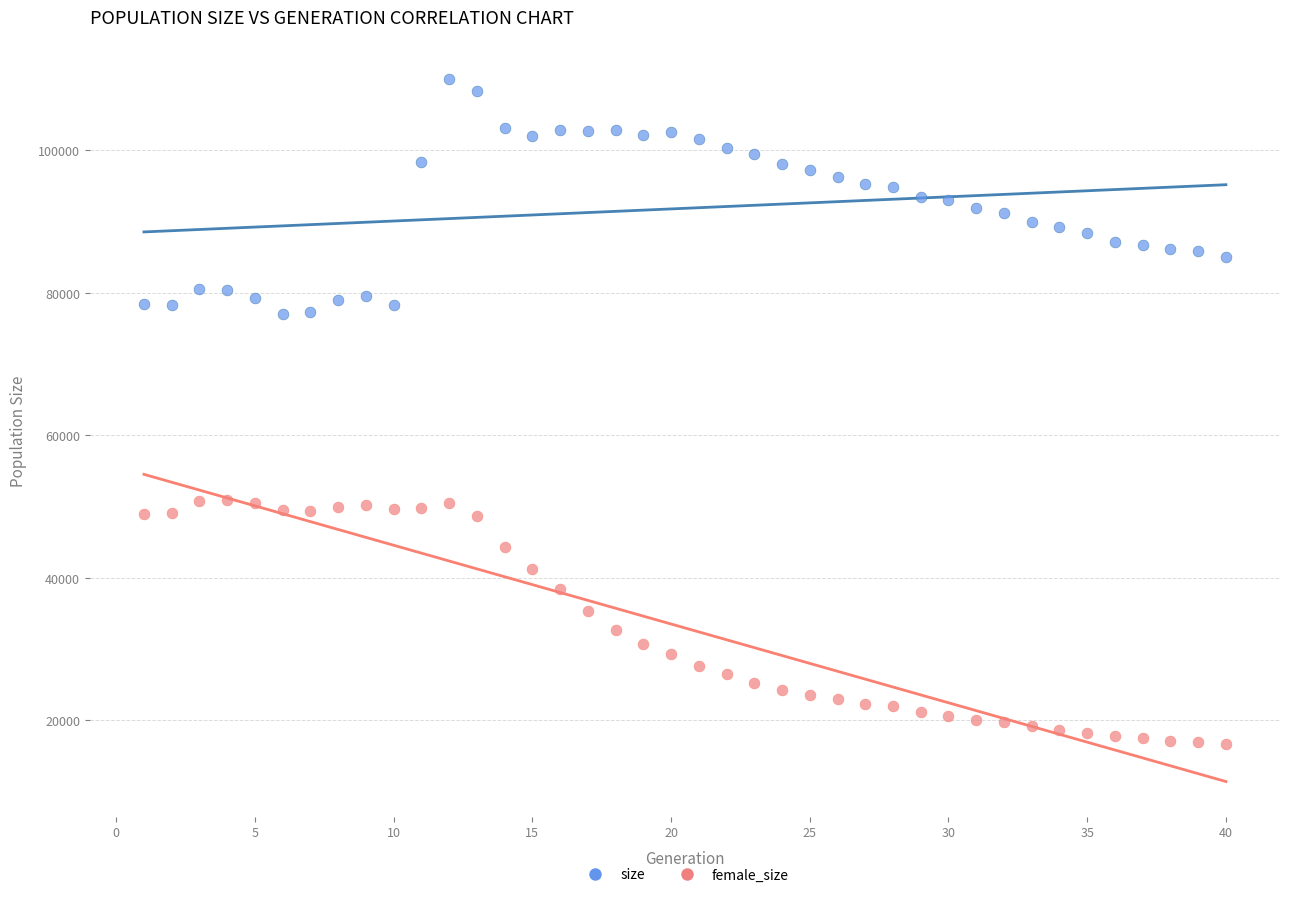

What is the X range (max minus min) for the scatter plot?

39